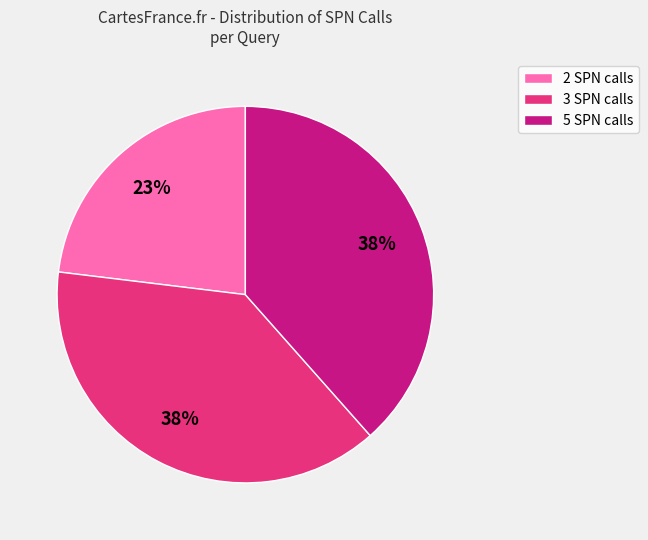

Do 3 SPN calls and 5 SPN calls together represent more than half of the pie?

Yes